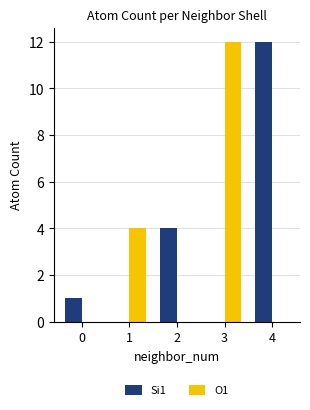

What is the maximum value for O1?

12